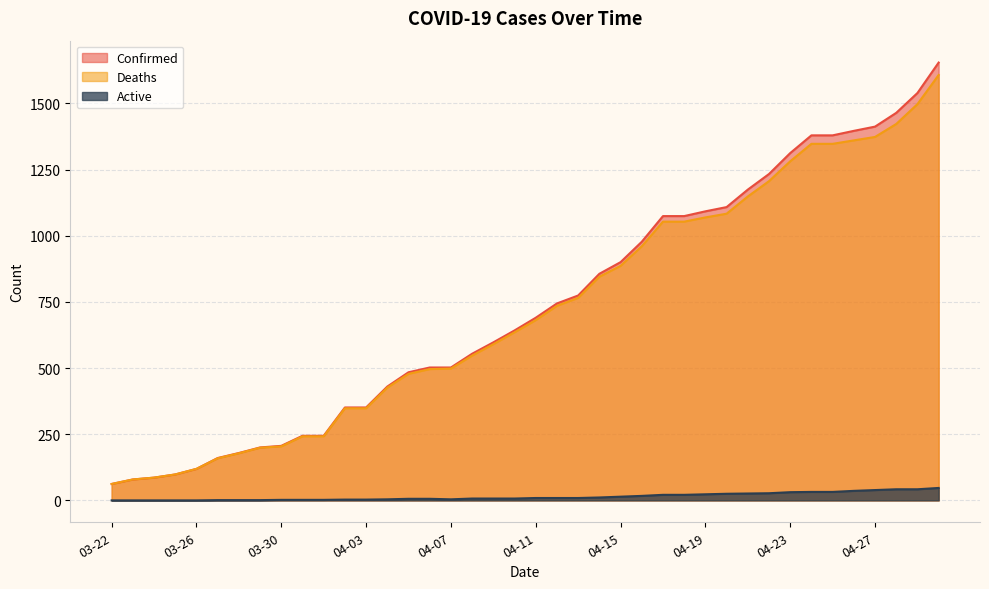

What is the label of the 30th point from the left?

04-20